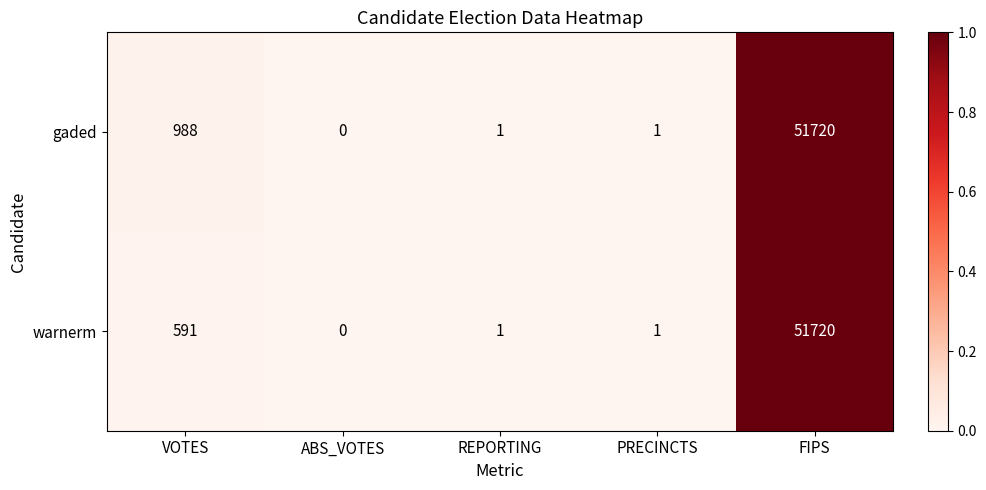

Is it true that gaded equals 81235 at FIPS?

False